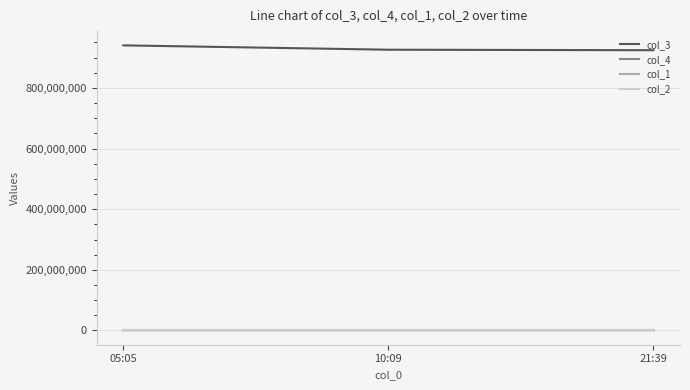

Is the value of col_2 at 21:39 greater than the value of col_3 at 21:39?

No